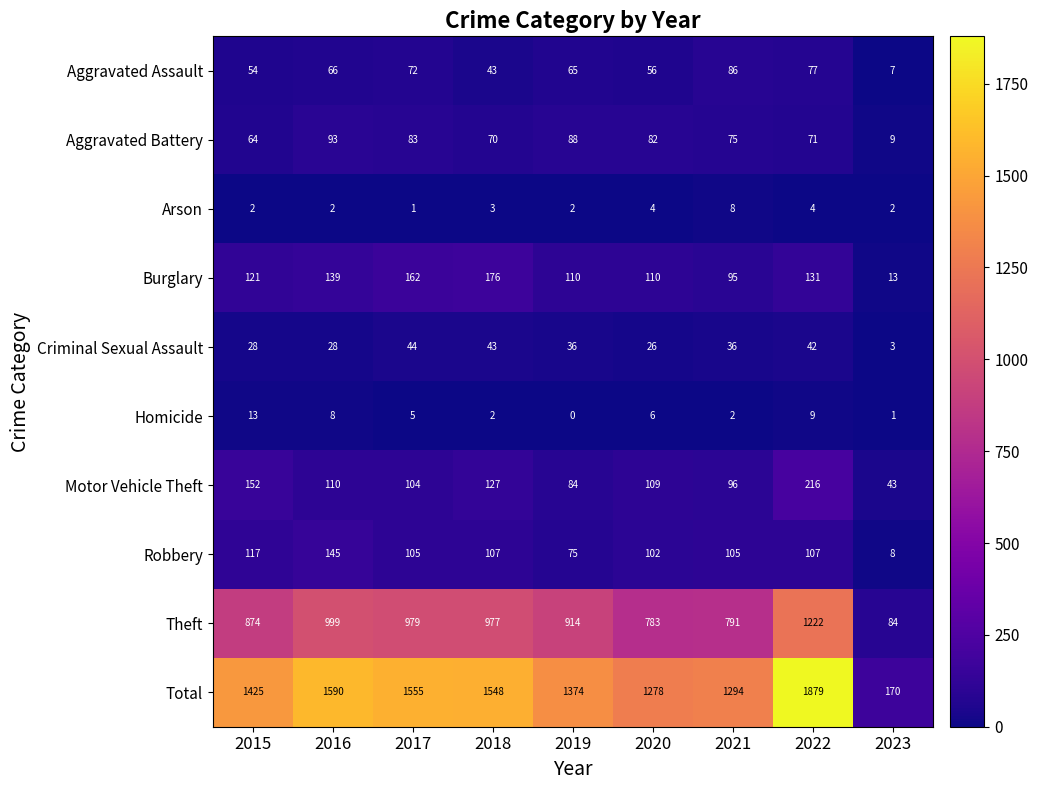

What is the sum of the Aggravated Battery values at 2020 and 2022?

153